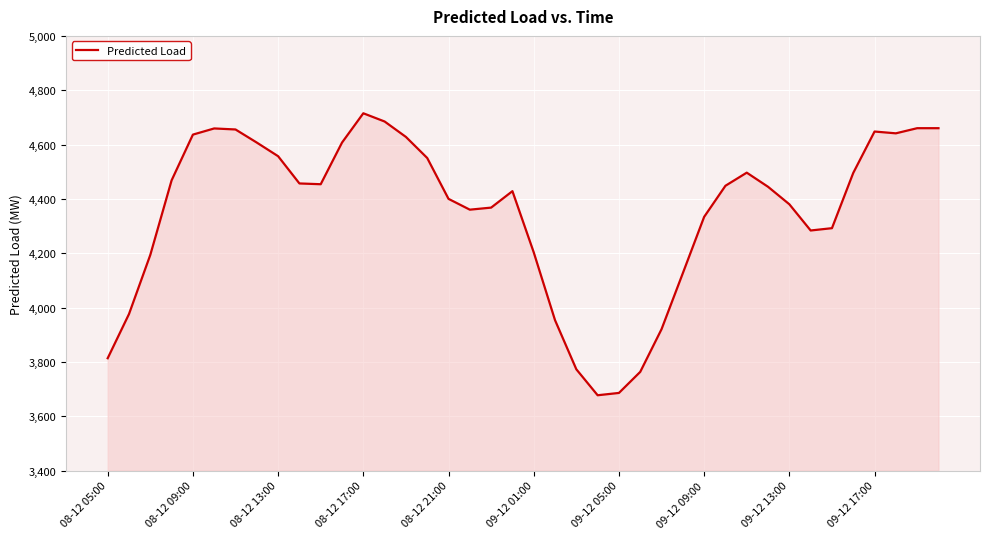

Does the chart have visible grid lines?

Yes